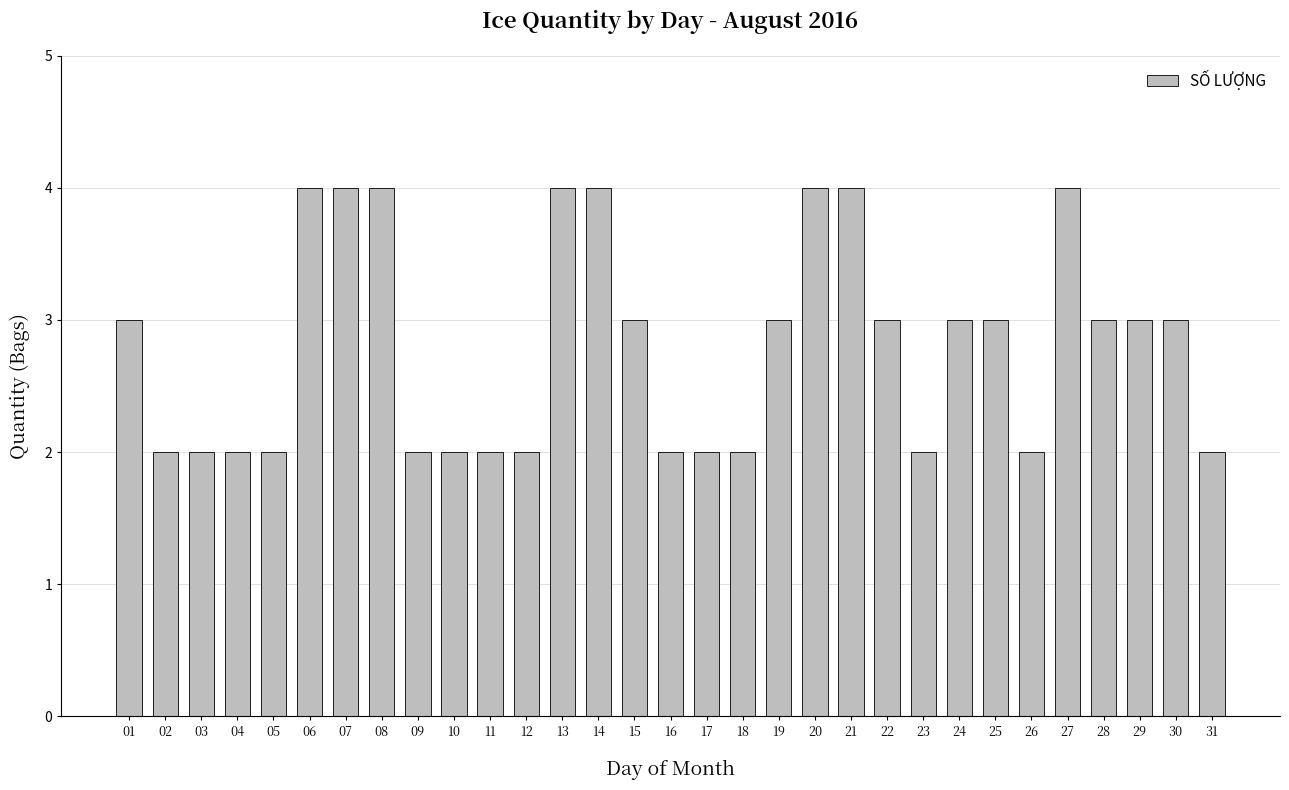

What is the greatest value displayed?

4